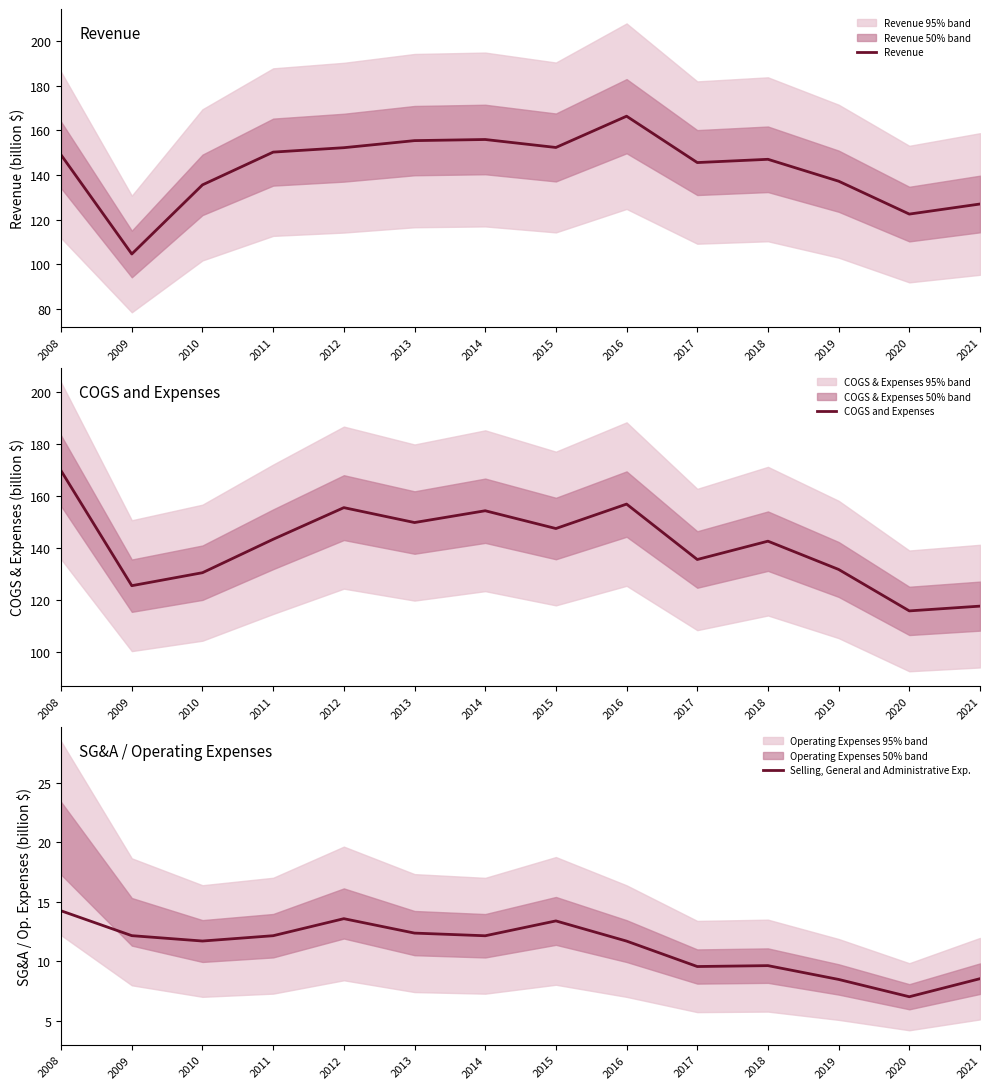

Does the chart display data point markers on the line(s)?

No